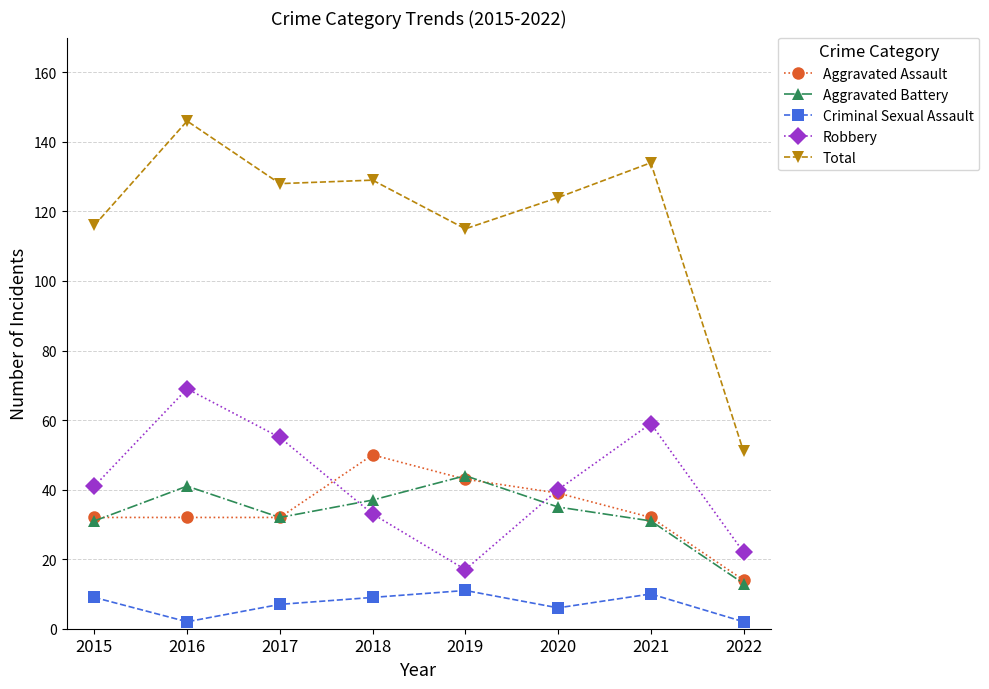

The Aggravated Assault series shows 33 at 2018. True or false?

False